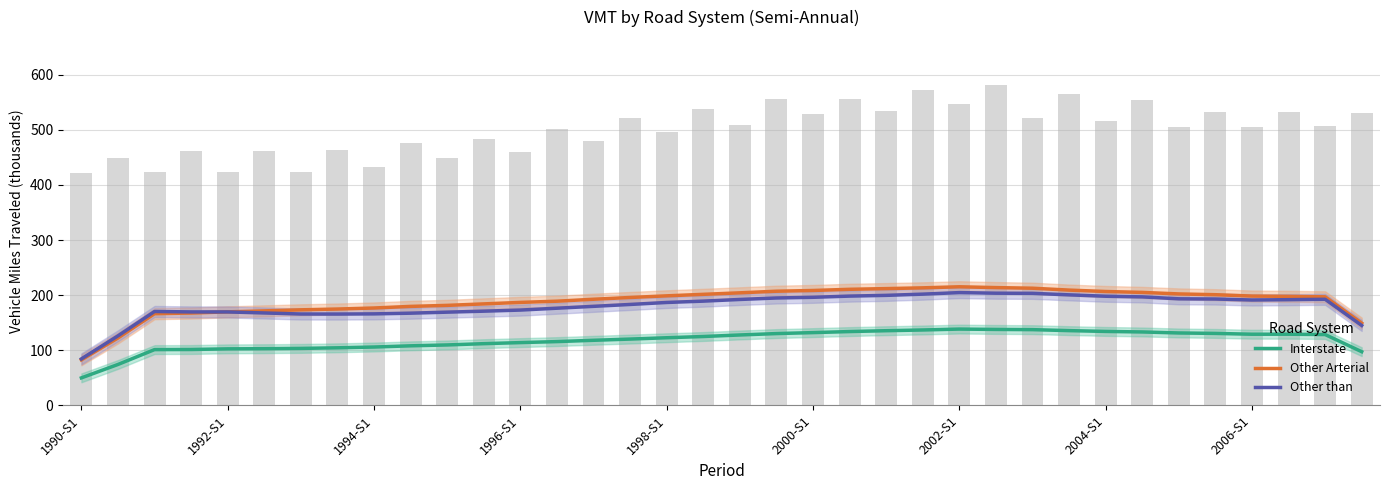

Rank the series by their maximum value, from lowest to highest.

Interstate, Other than, Other Arterial